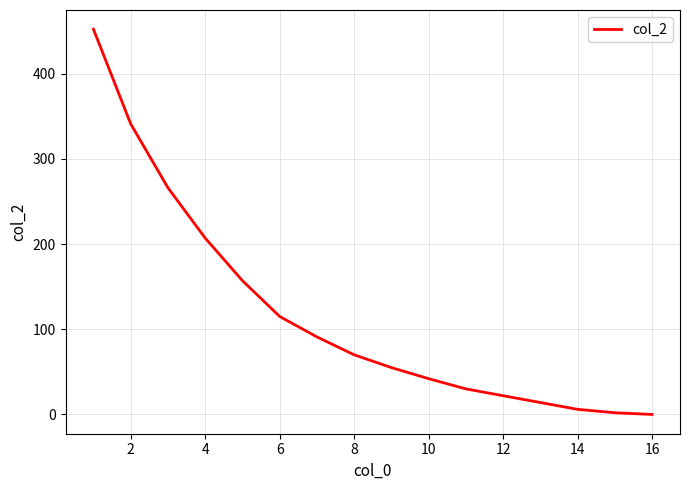

What is the maximum value shown in the chart?

452